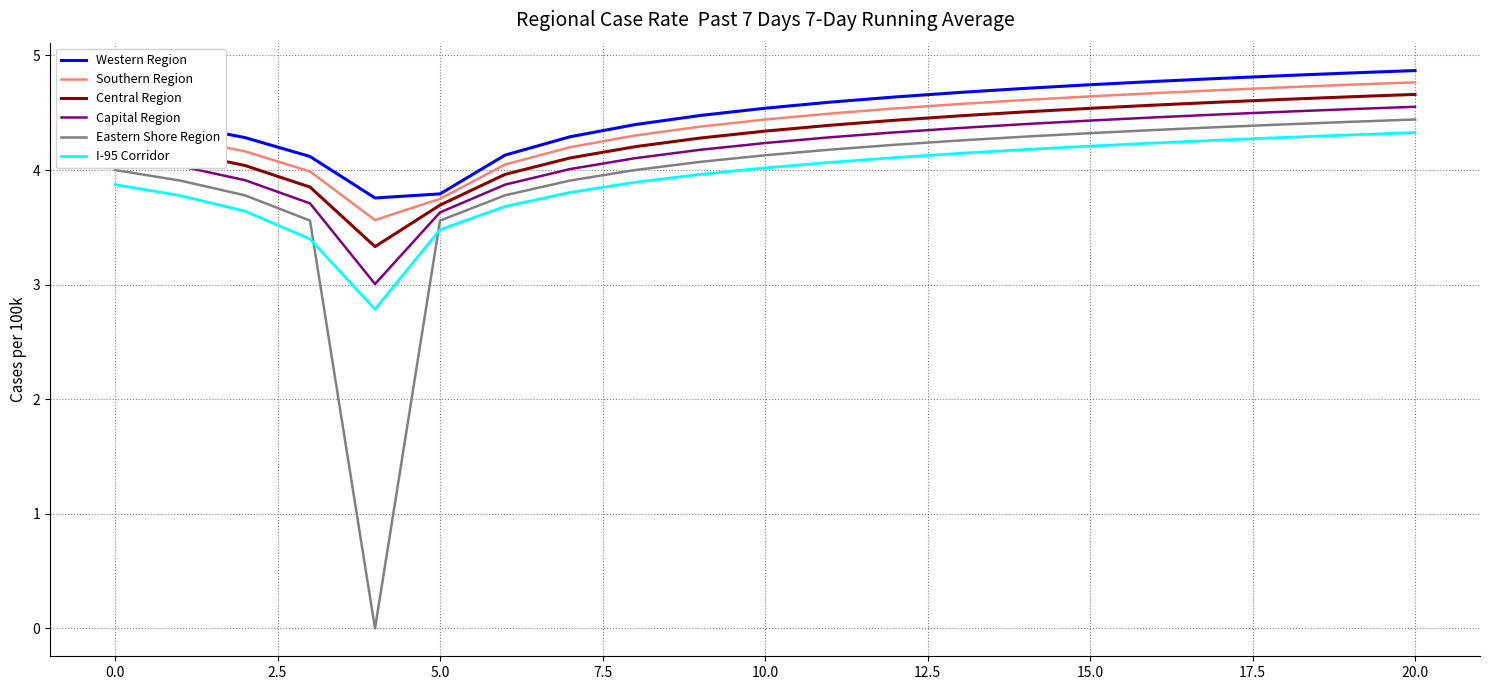

True or false: Western Region and Capital Region intersect in this chart.

False